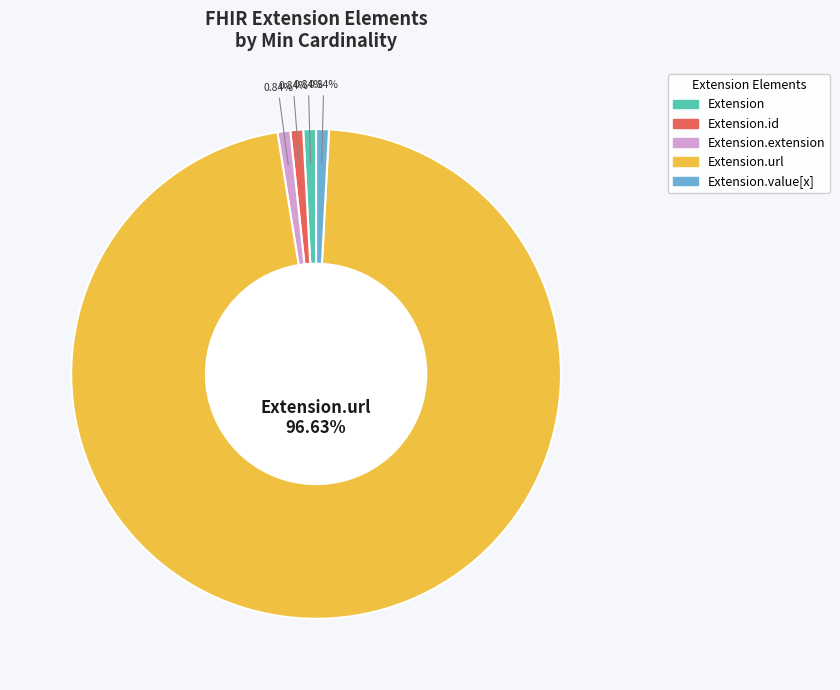

Is there any slice that represents more than half of the pie?

Yes